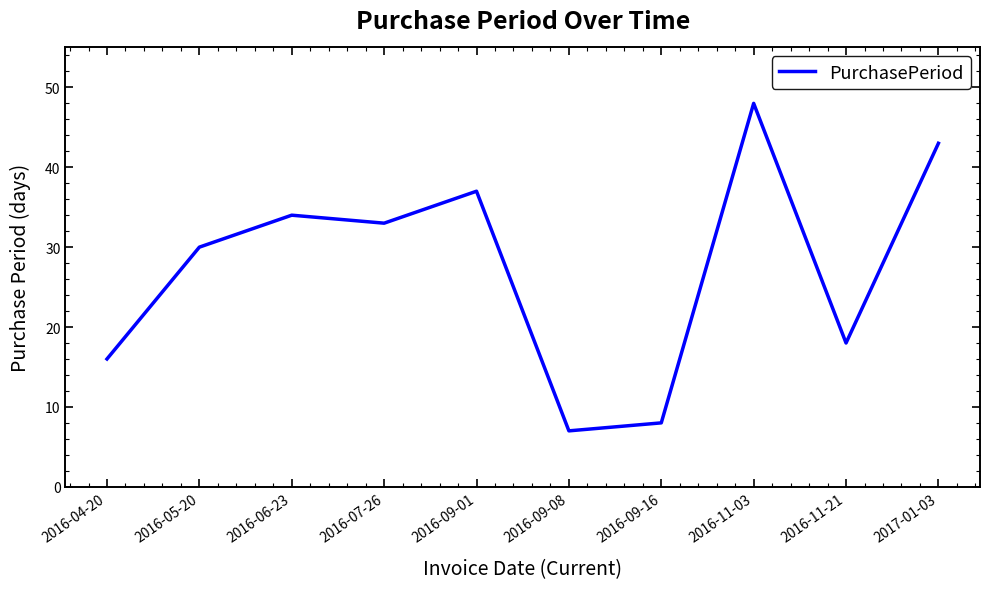

List the labels in order of value, smallest first.

2016-09-08, 2016-09-16, 2016-04-20, 2016-11-21, 2016-05-20, 2016-07-26, 2016-06-23, 2016-09-01, 2017-01-03, 2016-11-03